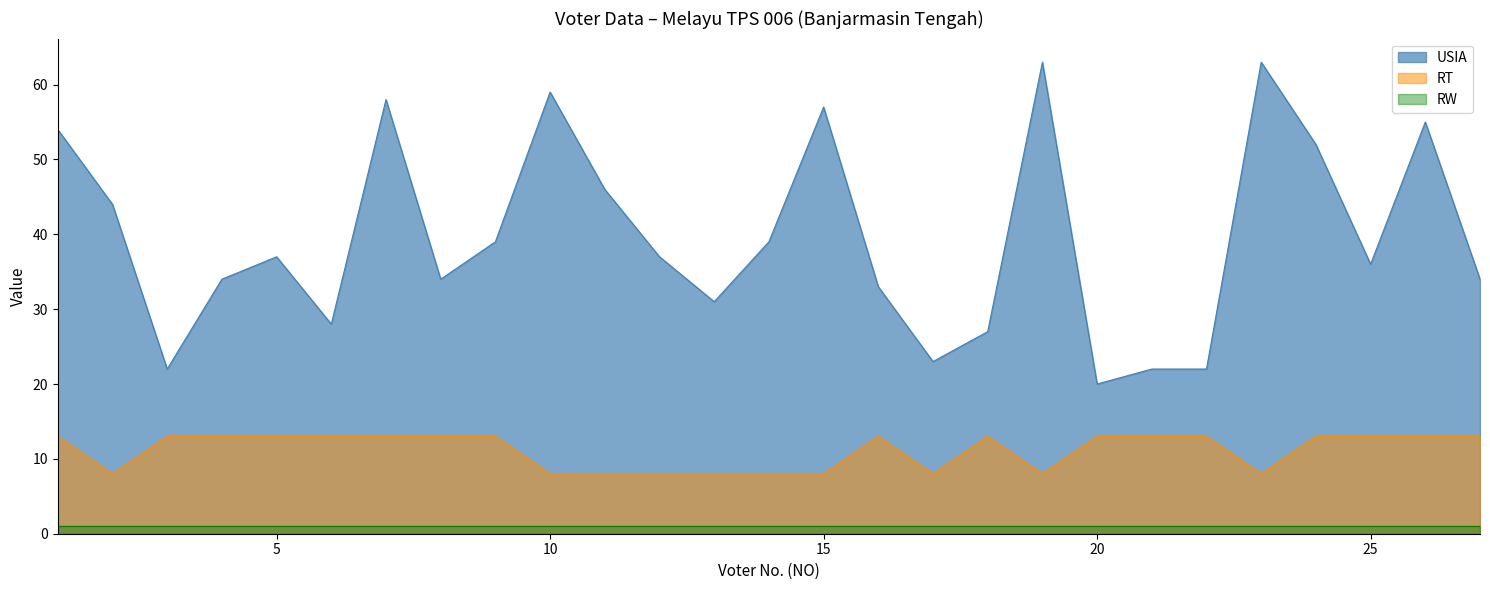

The value of USIA at 20 is 28. True or false?

False